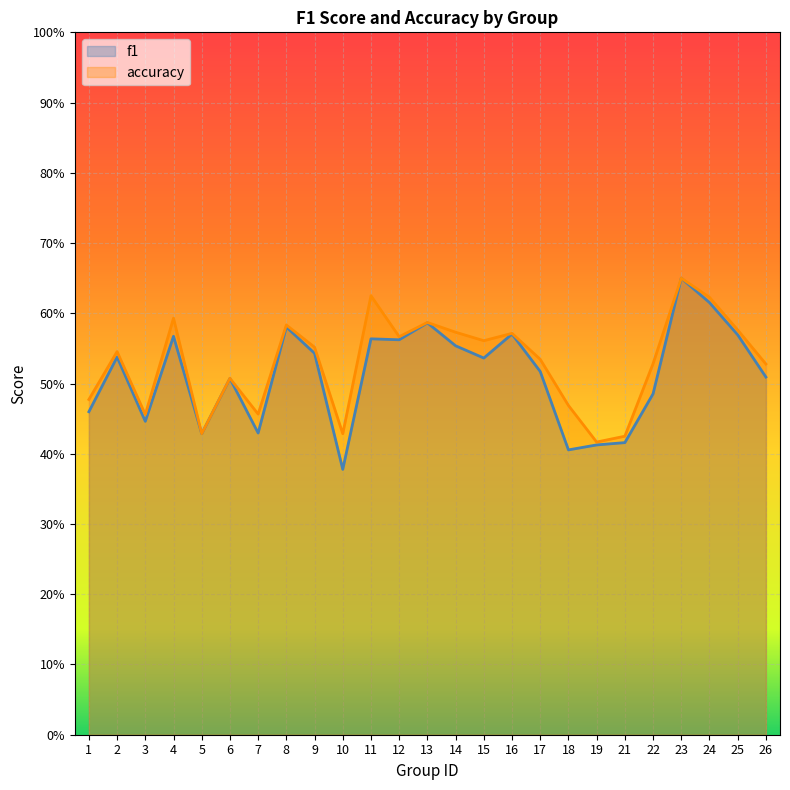

What is the value of the accuracy point at the 14th from the left?

0.6